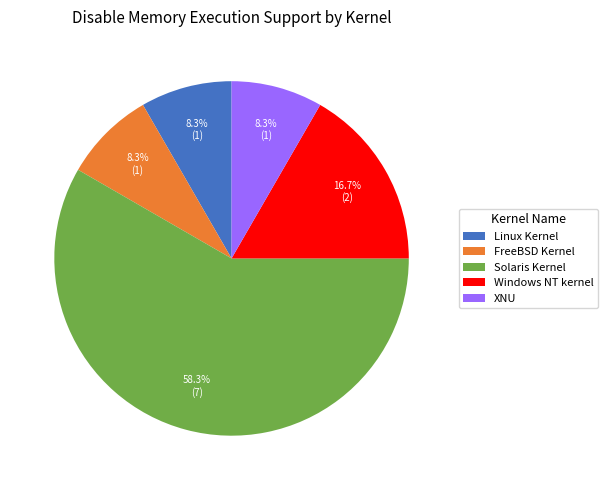

To the nearest percent, what percentage of the pie is XNU?

8%